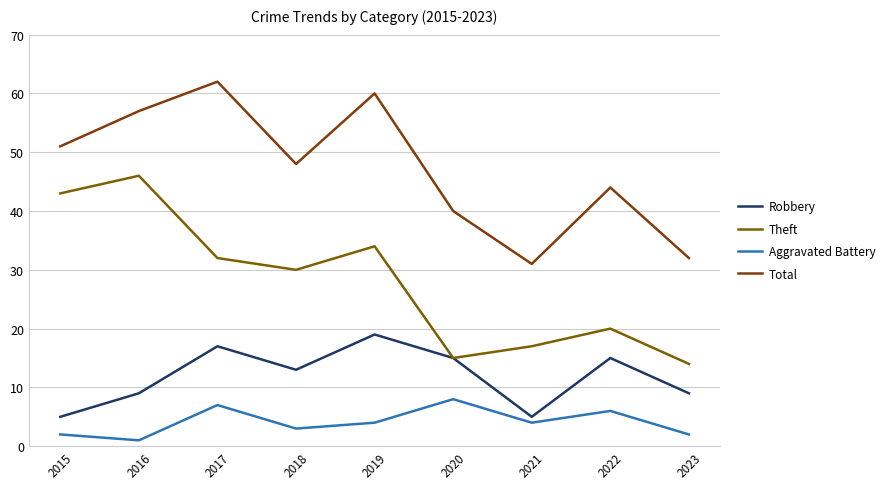

What is the greatest value displayed?

62